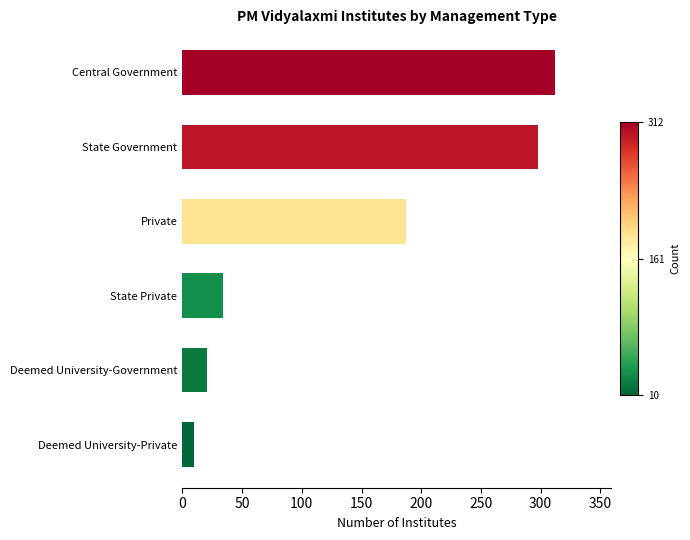

What is the change in value from Deemed University-Government to Private?

+166